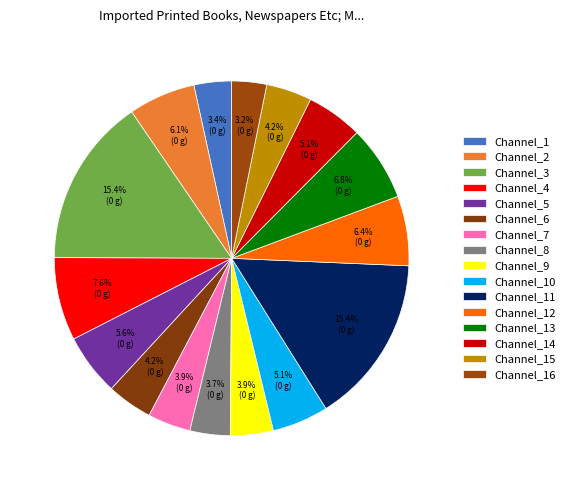

How many slices are in this pie chart?

16